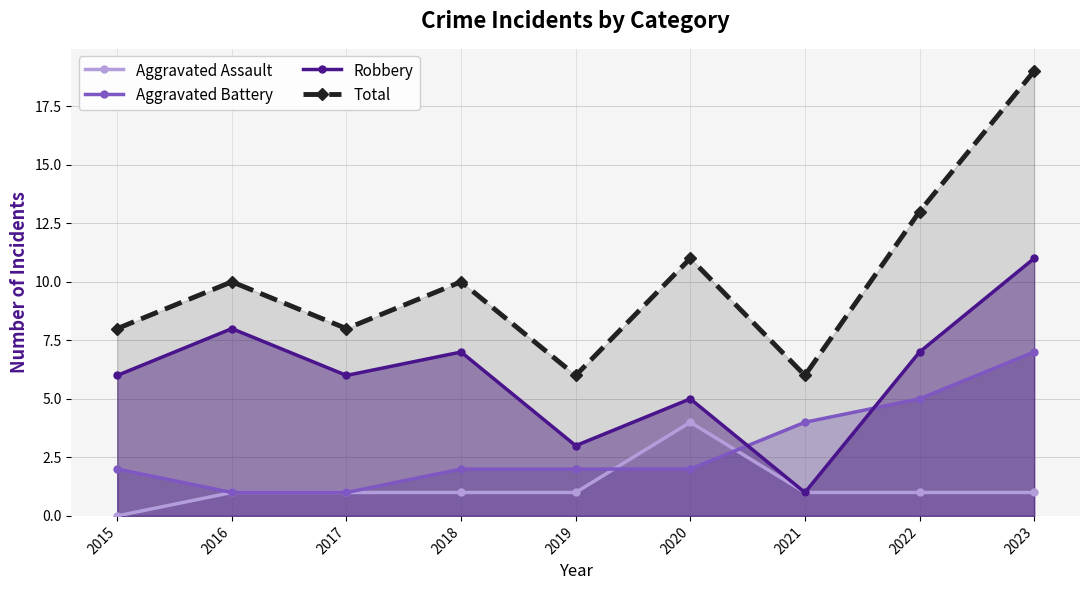

How many categories are shown in the chart?

9